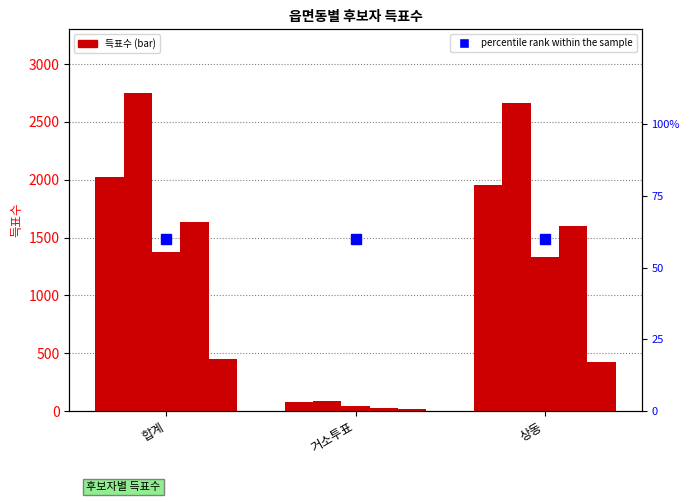

Reading left to right, transcribe all the data shown in this chart.

이기홍: 2027	76	1950
이강진: 2751	90	2660
홍한표: 1371	41	1330
김정수: 1633	30	1602
이형대: 447	21	426
percentile rank within the sample: 60	60	60